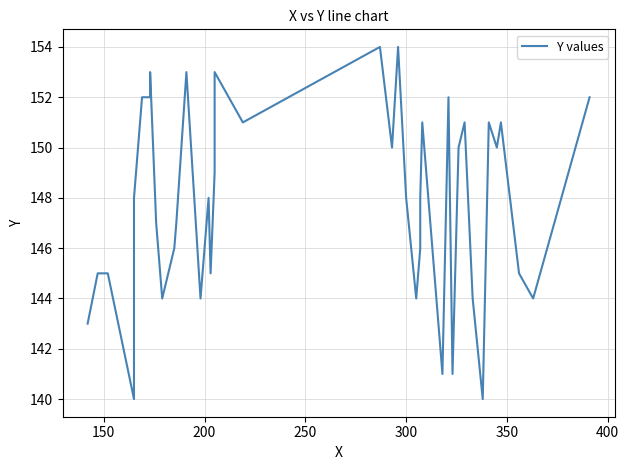

What is the sum of all values?

5912